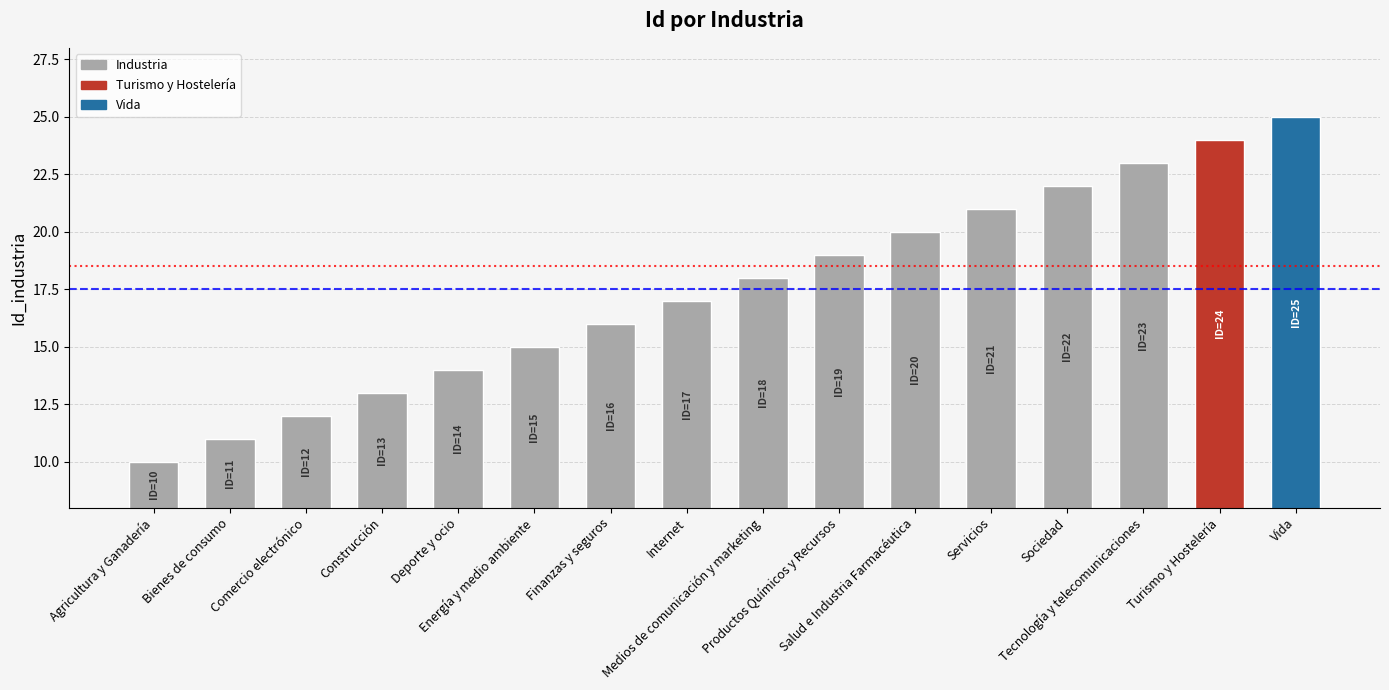

What is the maximum value shown in the chart?

25